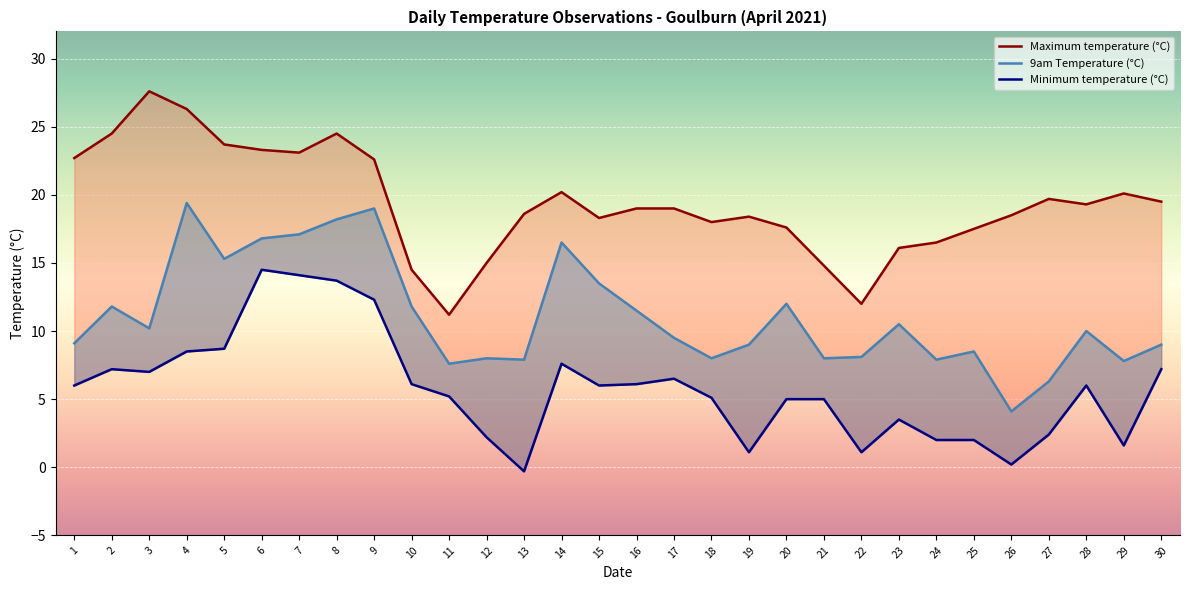

Which series changed the most between 20 and 24?

9am Temperature (°C)